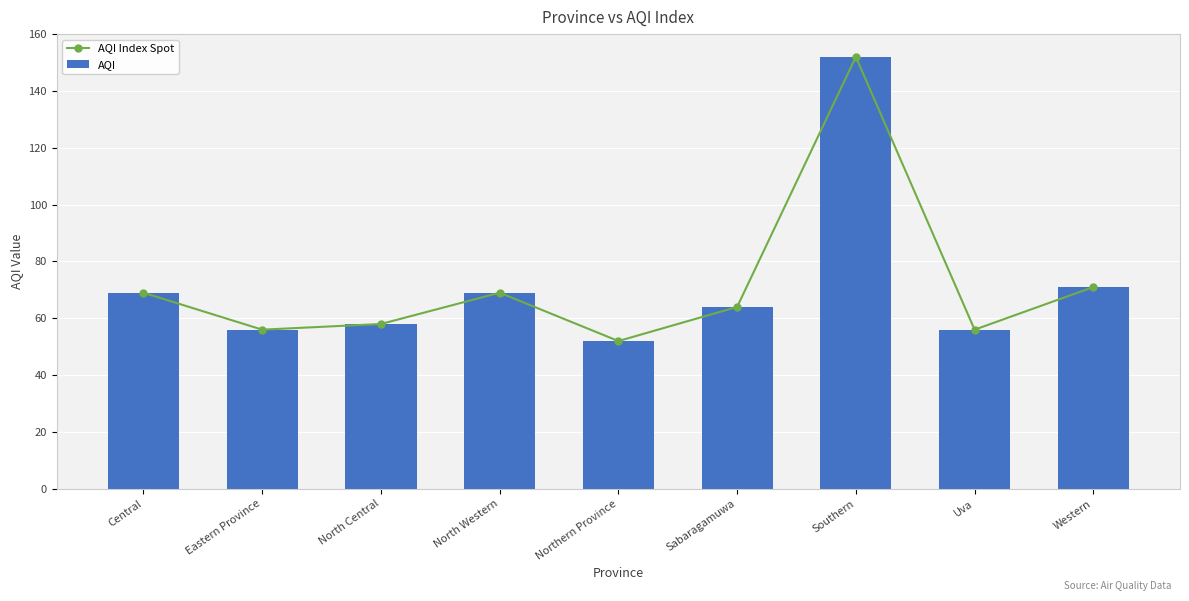

Rank the series at Western from lowest to highest value.

AQI Index Spot, AQI